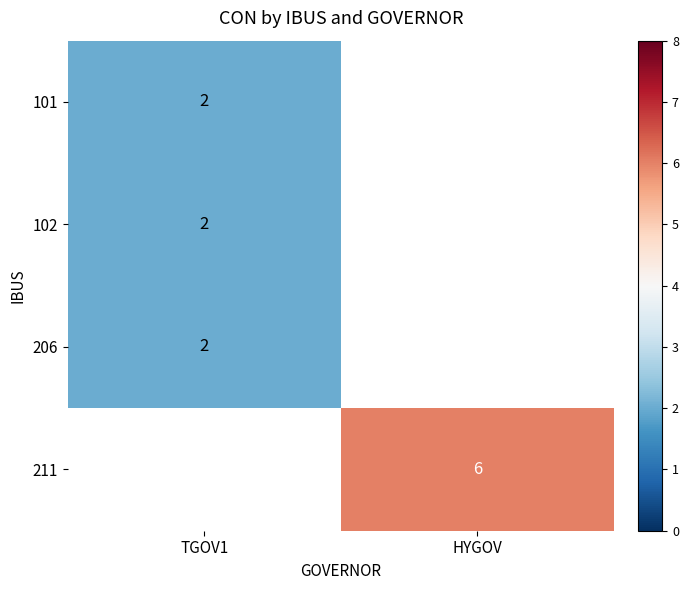

The value of 101 at TGOV1 is 3. True or false?

False